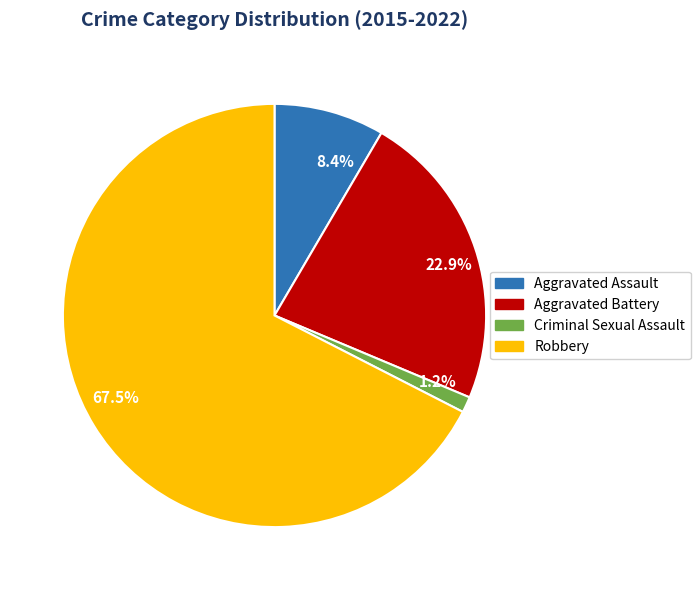

Which has a higher value, Robbery or Criminal Sexual Assault?

Robbery